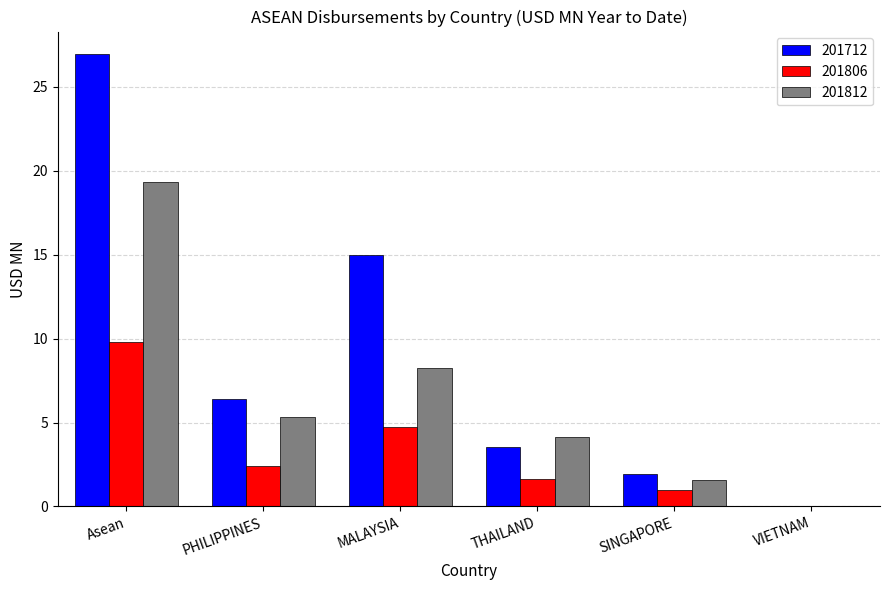

What are all the series names shown in the legend?

201712, 201806, 201812